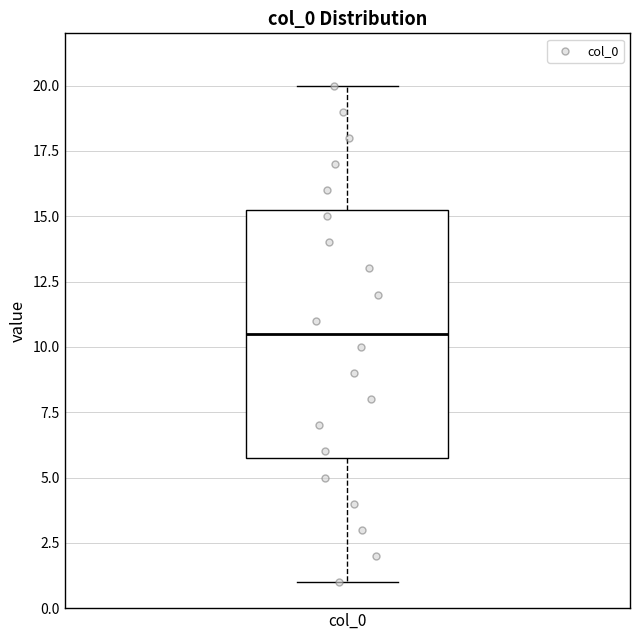

Read this box plot against the y-axis: the position of the median line, the range covered by the box, and the ends of both whiskers. The values are not printed on the chart, so give them approximately, as read against the axis.

median 10.5, box 6.0 to 15.5, whiskers 1.0 to 20.0